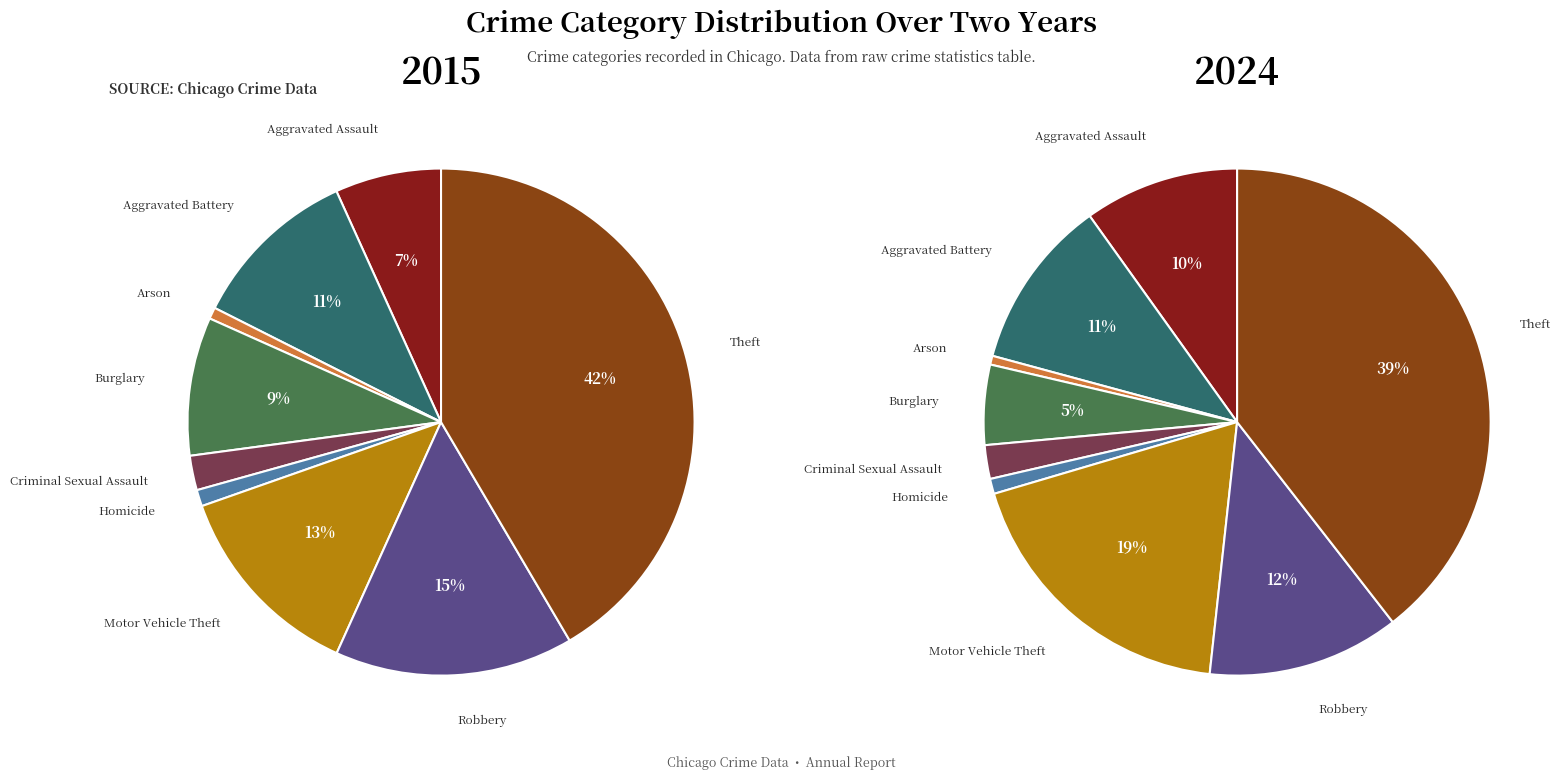

To the nearest percent, what percentage of the pie is Theft?

39%